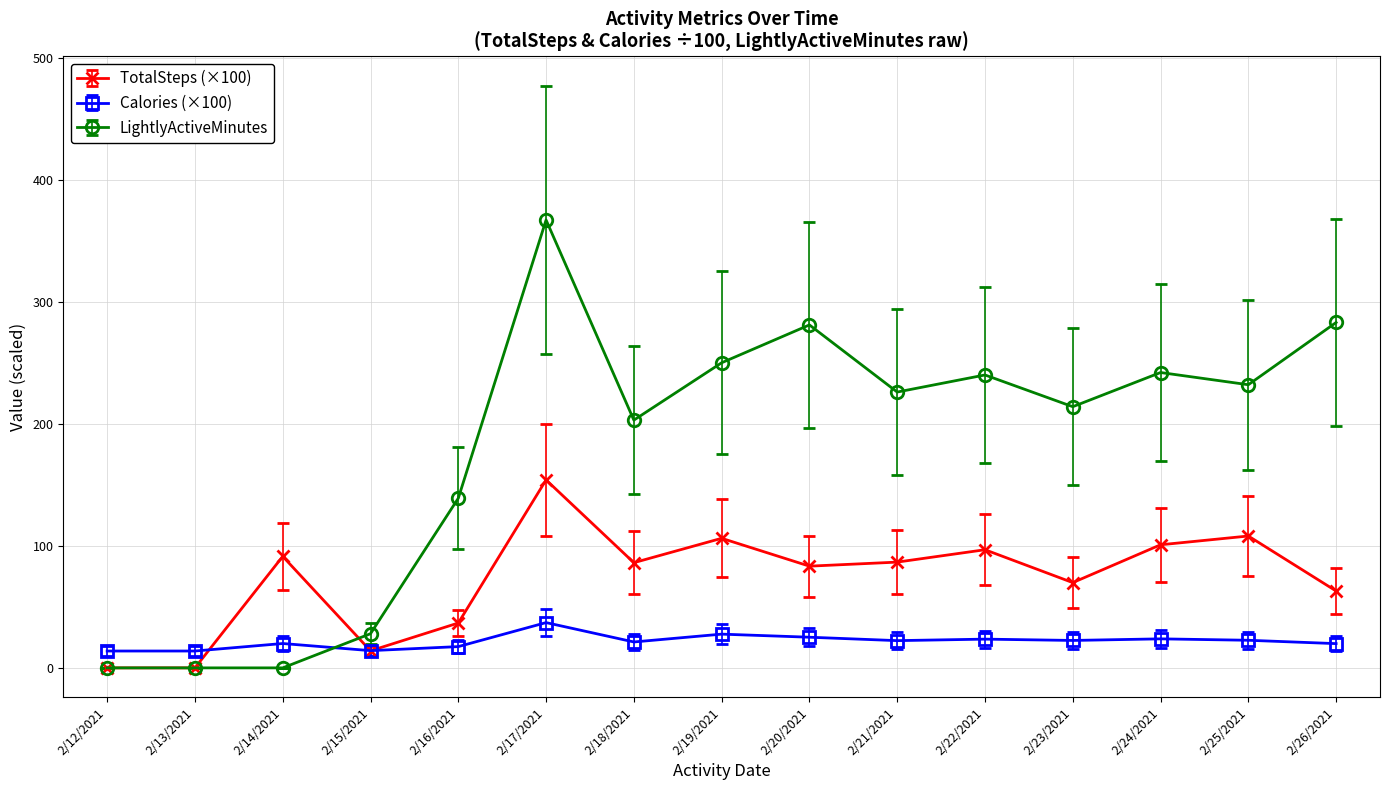

The Calories (×100) series shows 13.8 at 2/13/2021. True or false?

True